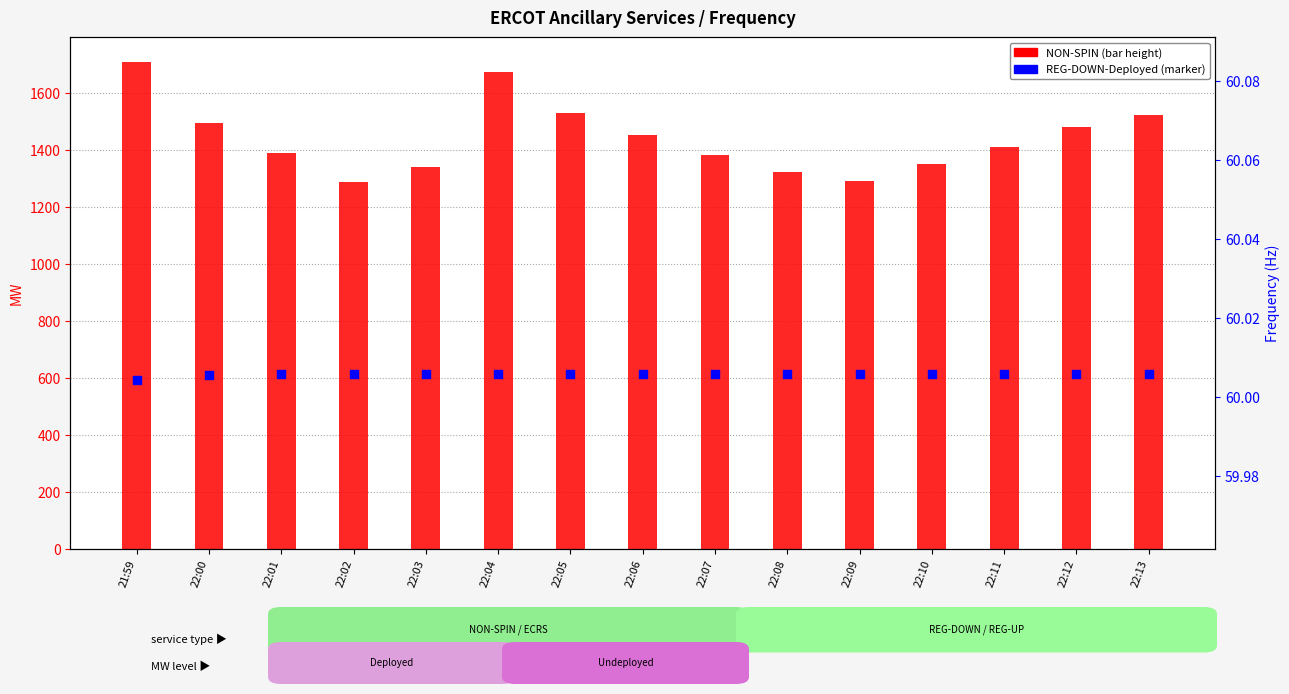

Which has a higher value, 22:06 or 22:11?

22:06